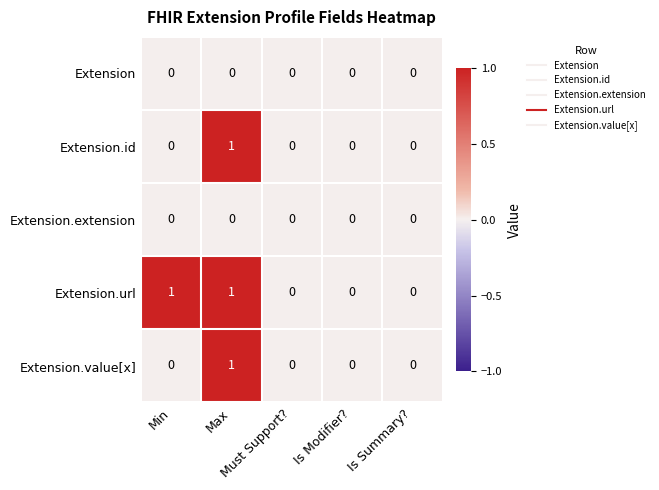

Count the Extension.url values in the range 0 to 1.

5